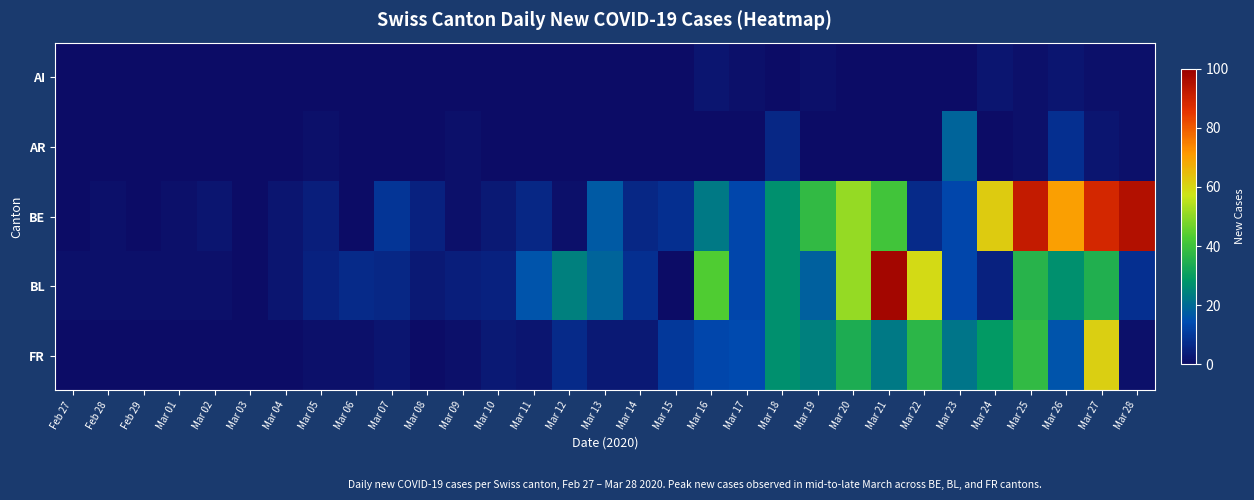

Which label corresponds to the smallest value in the chart?

Feb 27